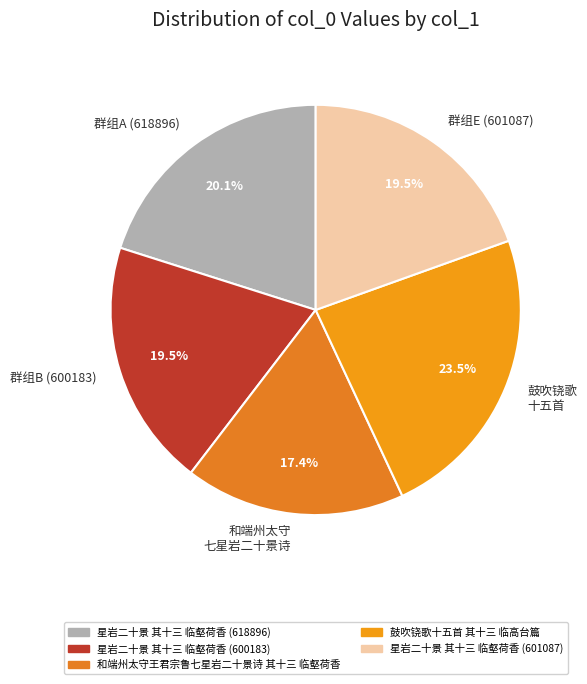

What percentage do 鼓吹铙歌 十五首 and 群组B (600183) together represent?

43.0%